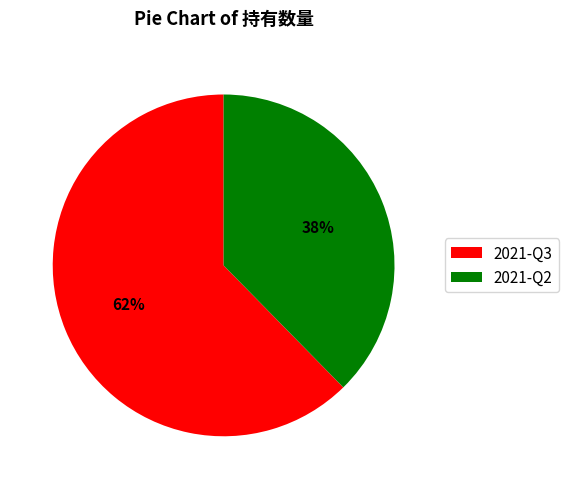

How many slices are in this pie chart?

2